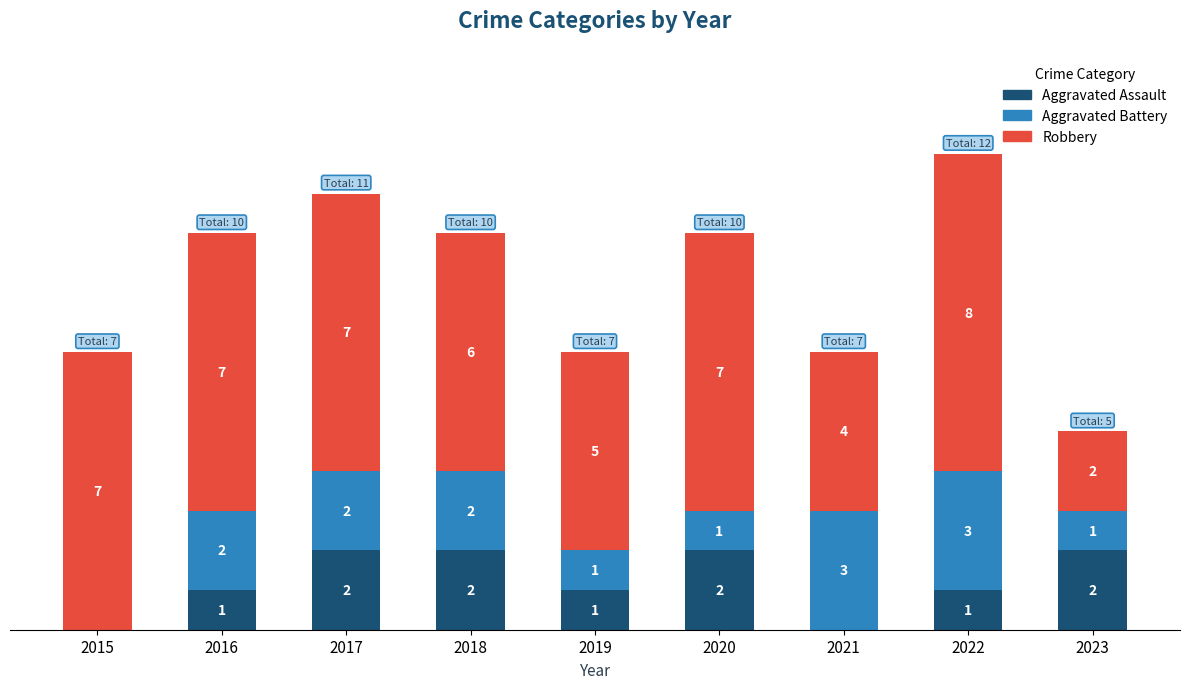

List the labels in order of Aggravated Assault value, smallest first.

2015, 2021, 2016, 2019, 2022, 2017, 2018, 2020, 2023